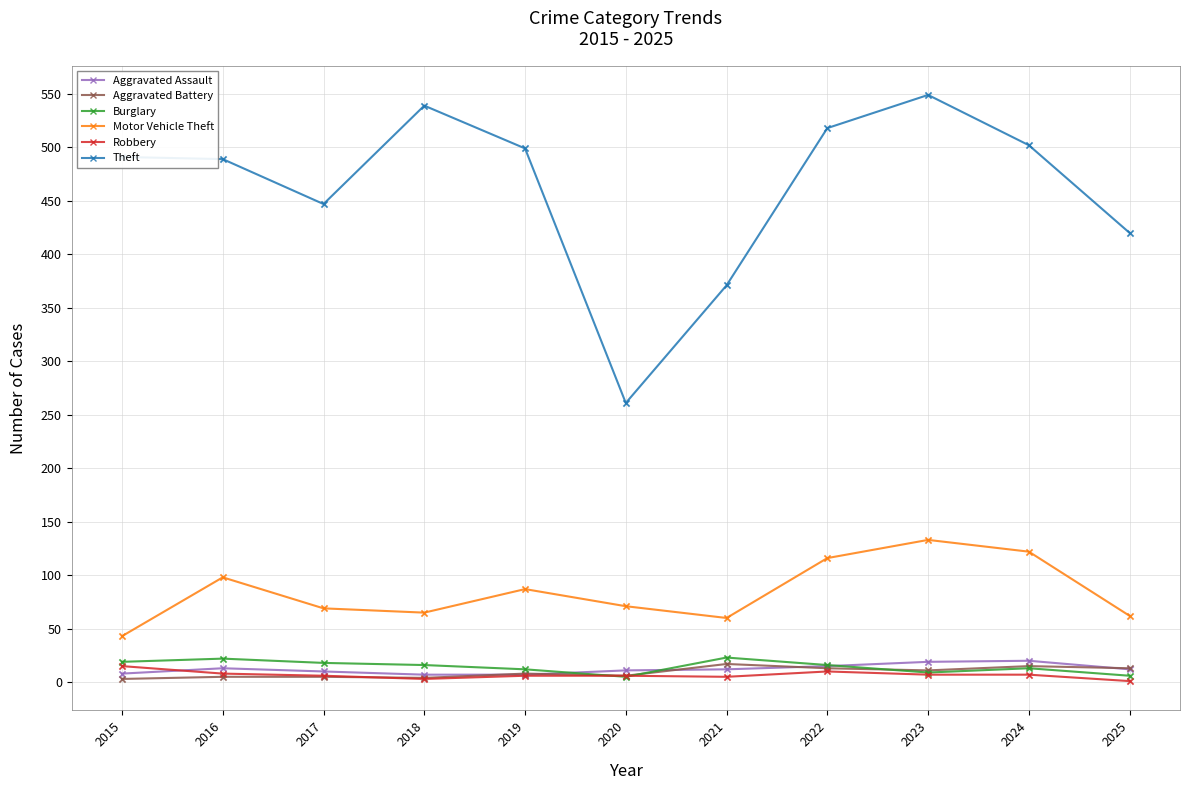

At how many categories does at least one series exceed 56?

11